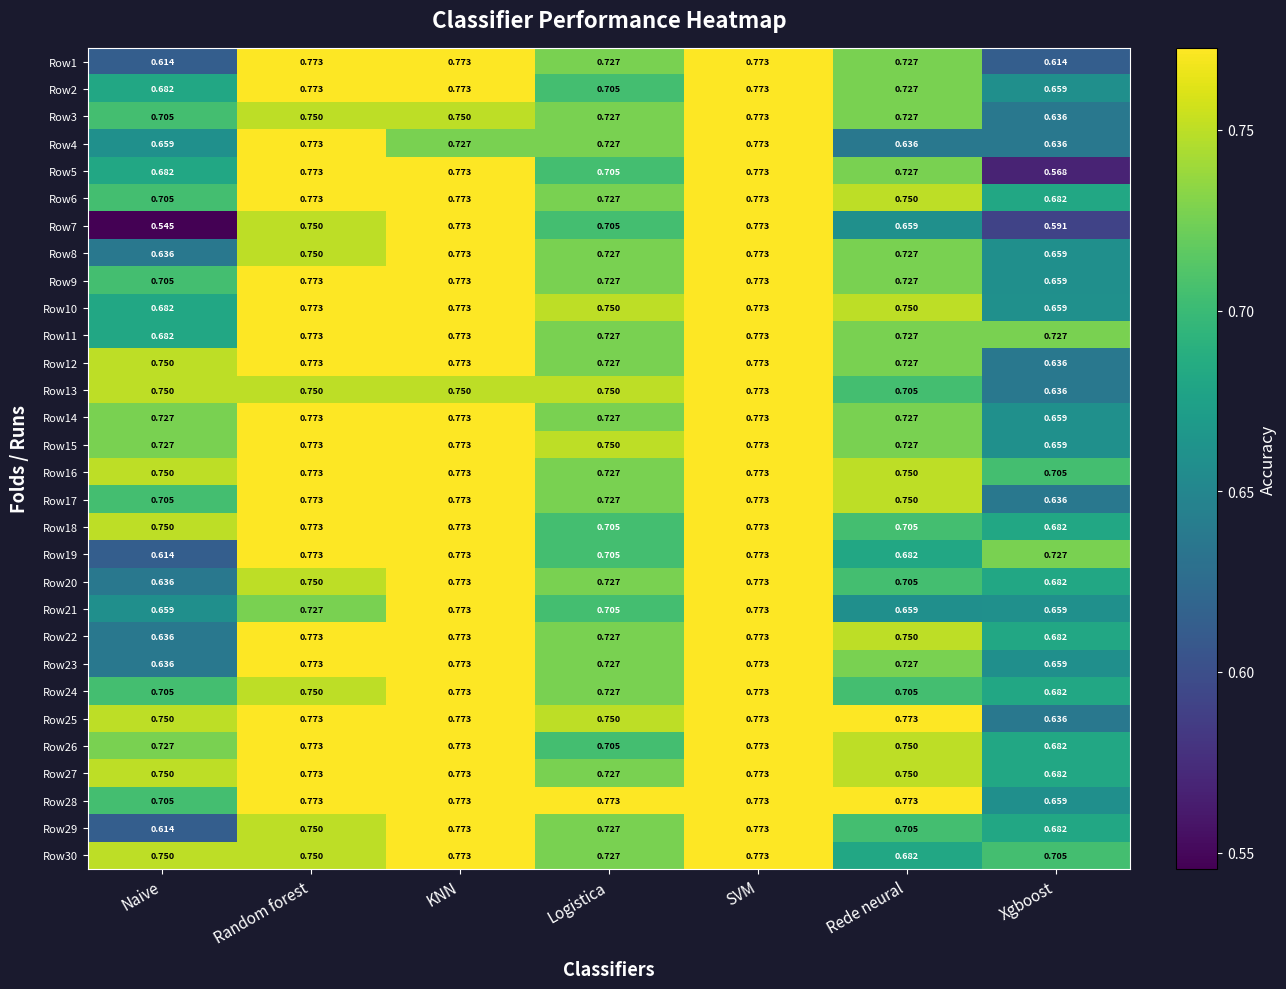

What is the spread (max minus min) of values at Rede neural?

0.1